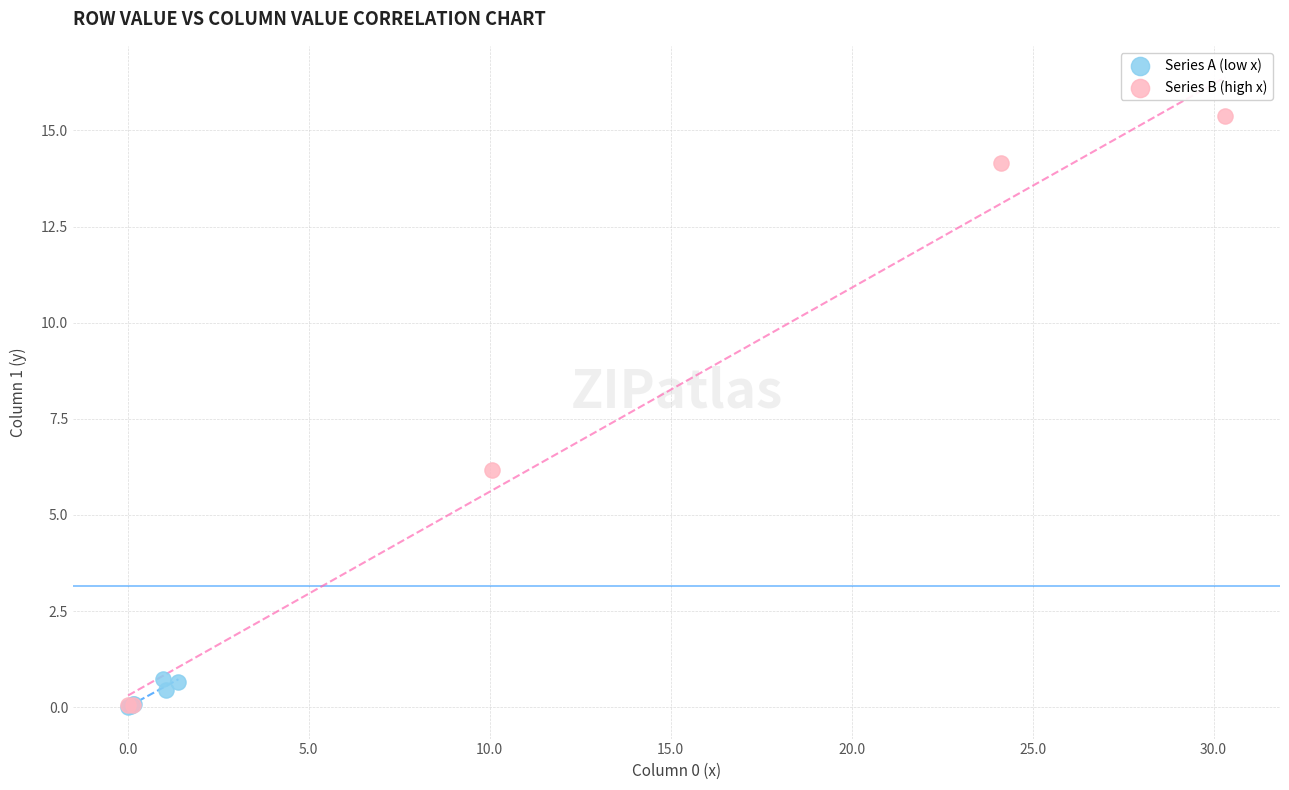

Which series contains the highest Y value?

Series B (high x)